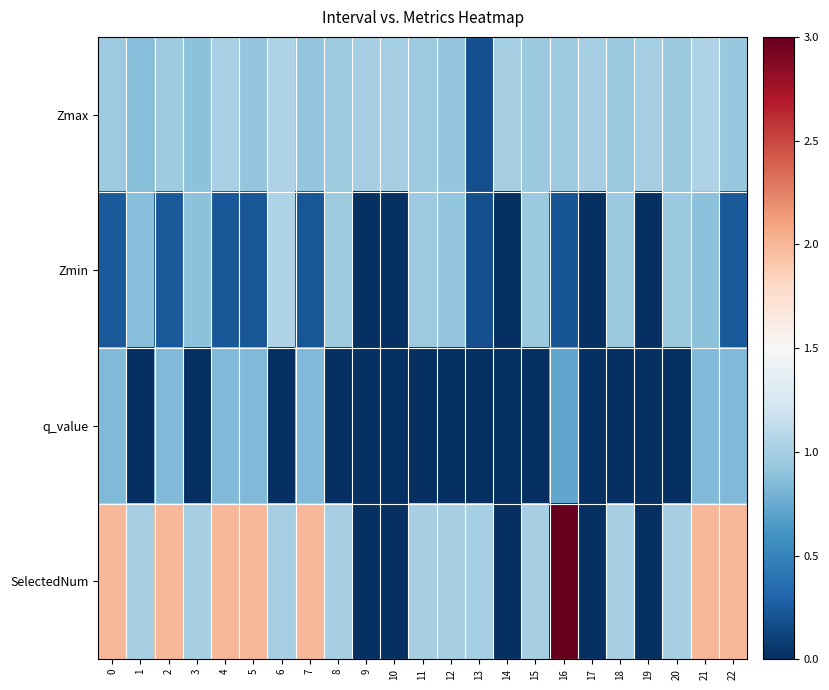

At how many categories does at least one series exceed 0?

23